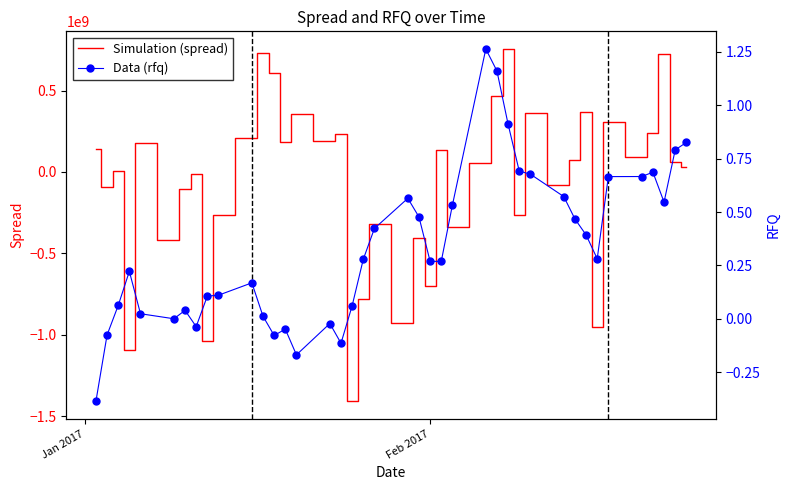

Does the chart have visible grid lines?

No